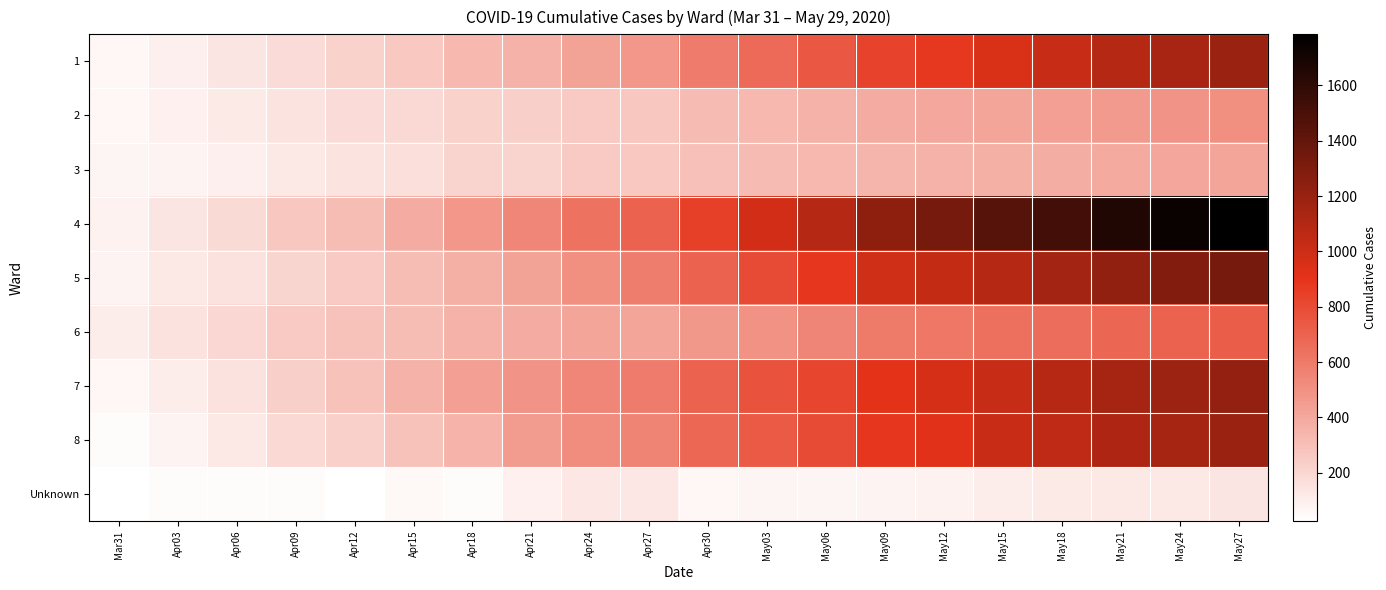

Which category has the highest value across all series?

May27